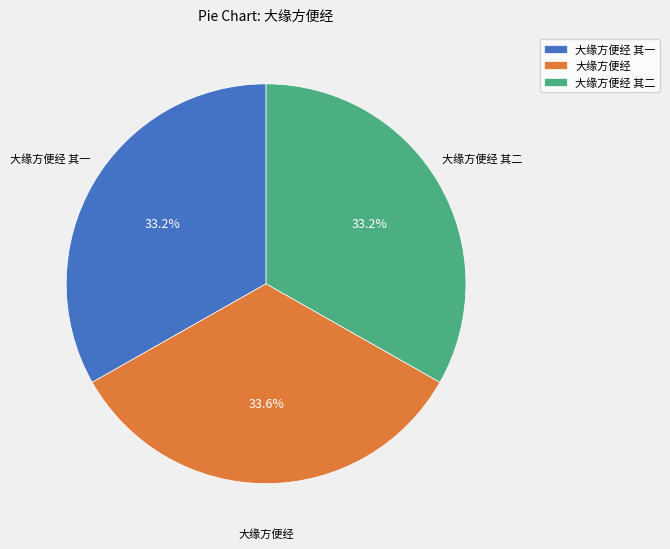

How many segments does this pie chart have?

3